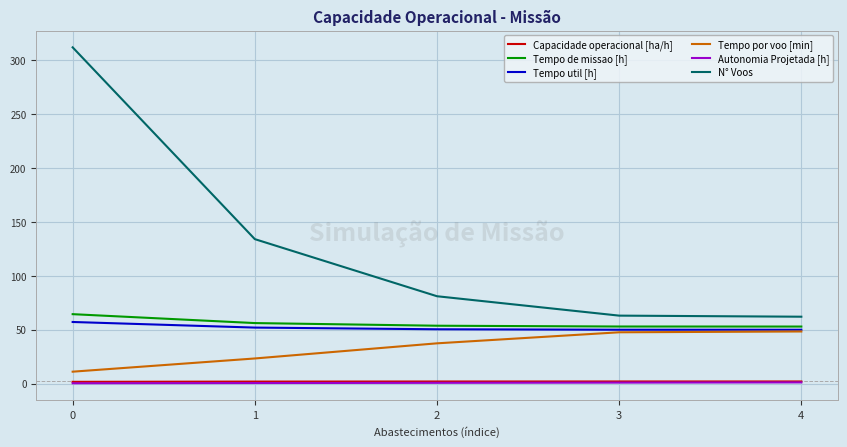

How many distinct data groups are displayed?

6